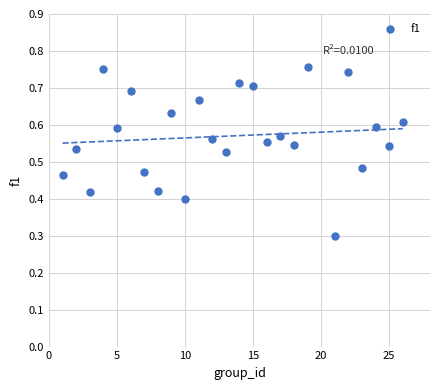

What is the range of X values (max minus min)?

25.0